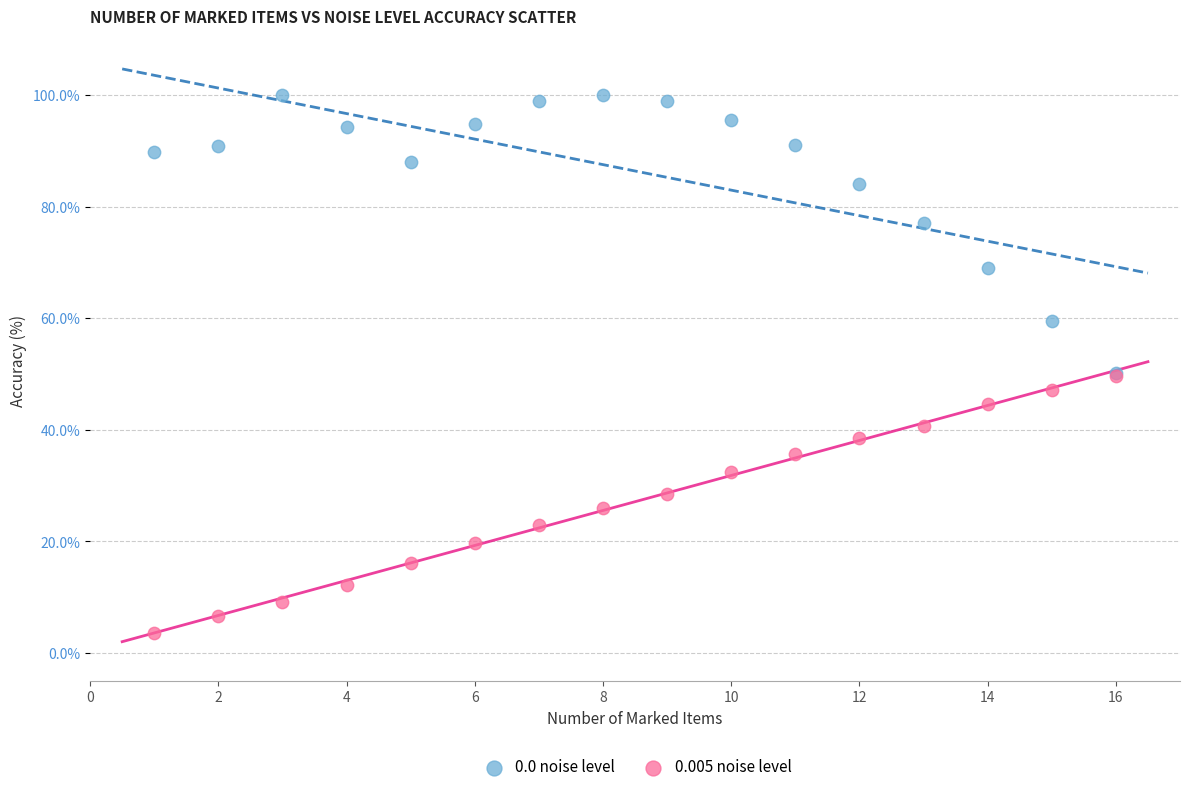

In the 0.0 noise level series, what Y value is closest to 75?

77.1